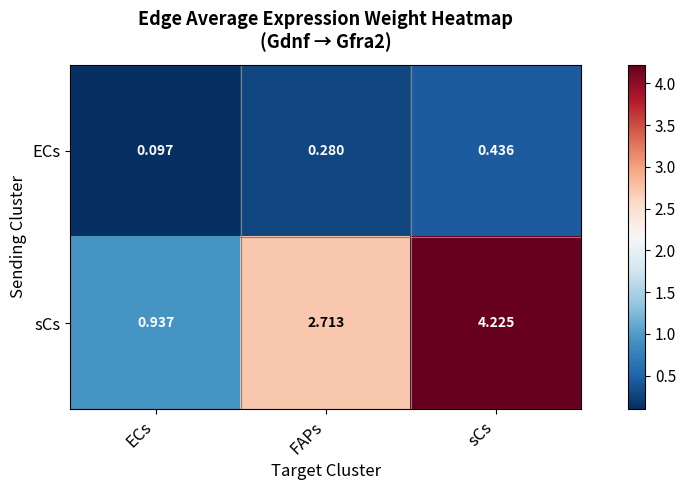

What is the spread (max minus min) of values at ECs?

0.8